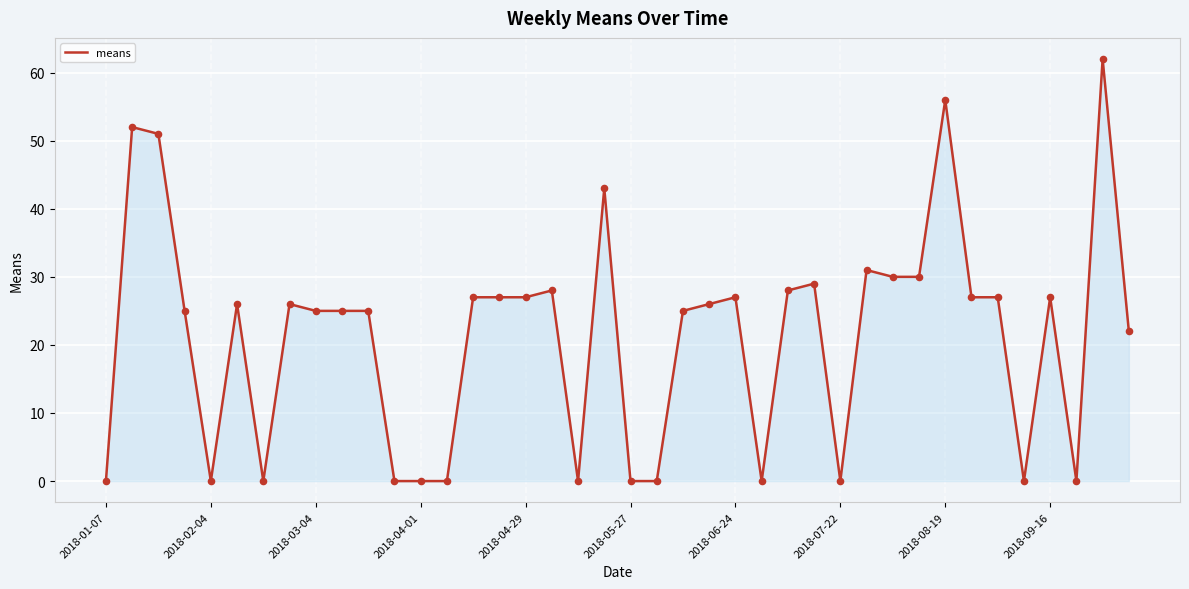

What is the maximum value shown in the chart?

62